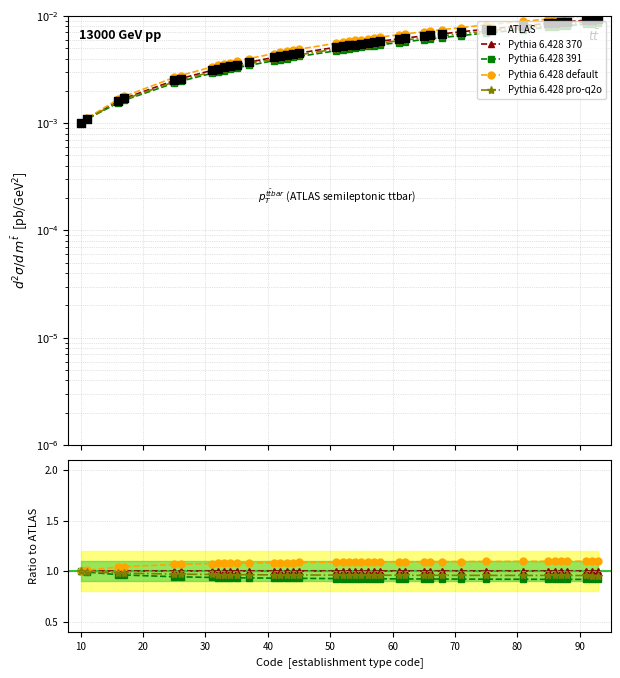

Is the value of Pythia 6.428 pro-q2o at 14 greater than the value of Pythia 6.428 391 at 100?

Yes